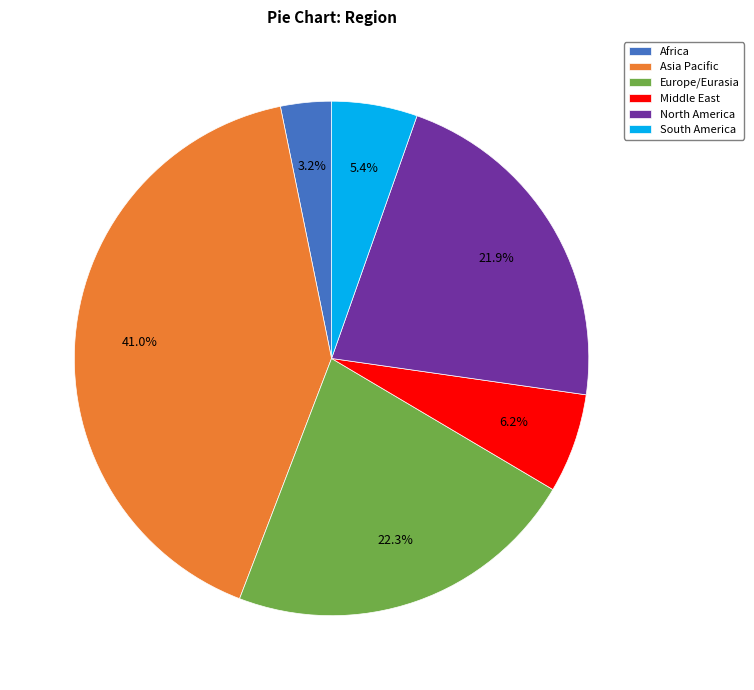

To the nearest percent, what is the difference between the South America and Europe/Eurasia slice percentages?

17%